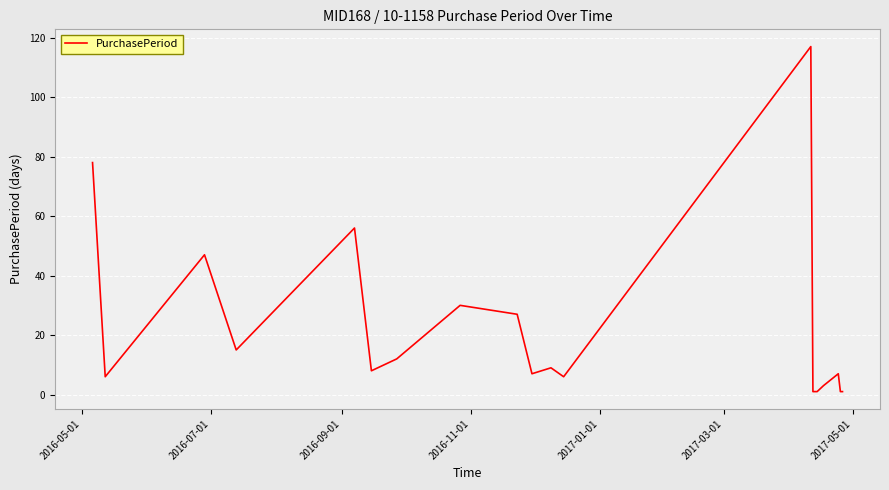

What is the difference between the maximum and minimum values?

116